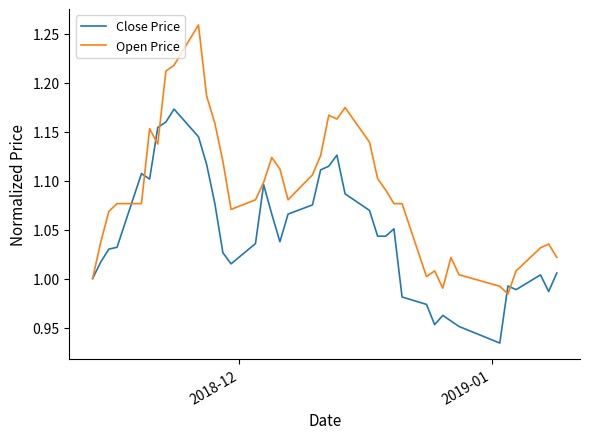

Rank the series by their maximum value, from highest to lowest.

Open Price, Close Price